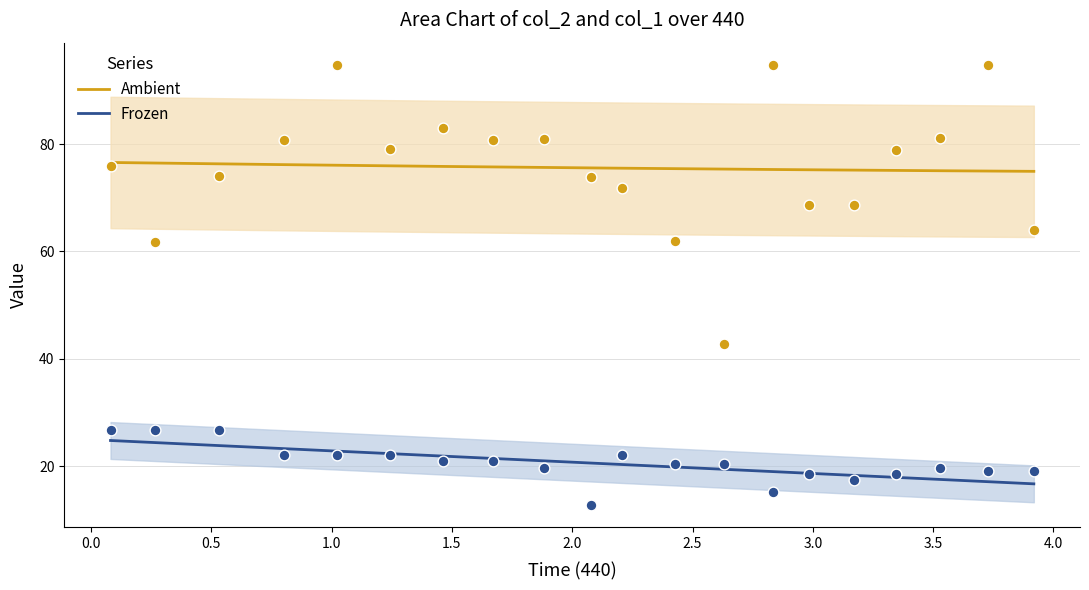

At which category is the sum across all series the highest?

1.021678